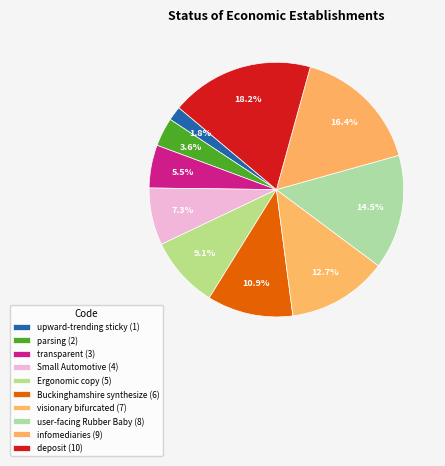

Which category has the biggest portion of the pie?

deposit